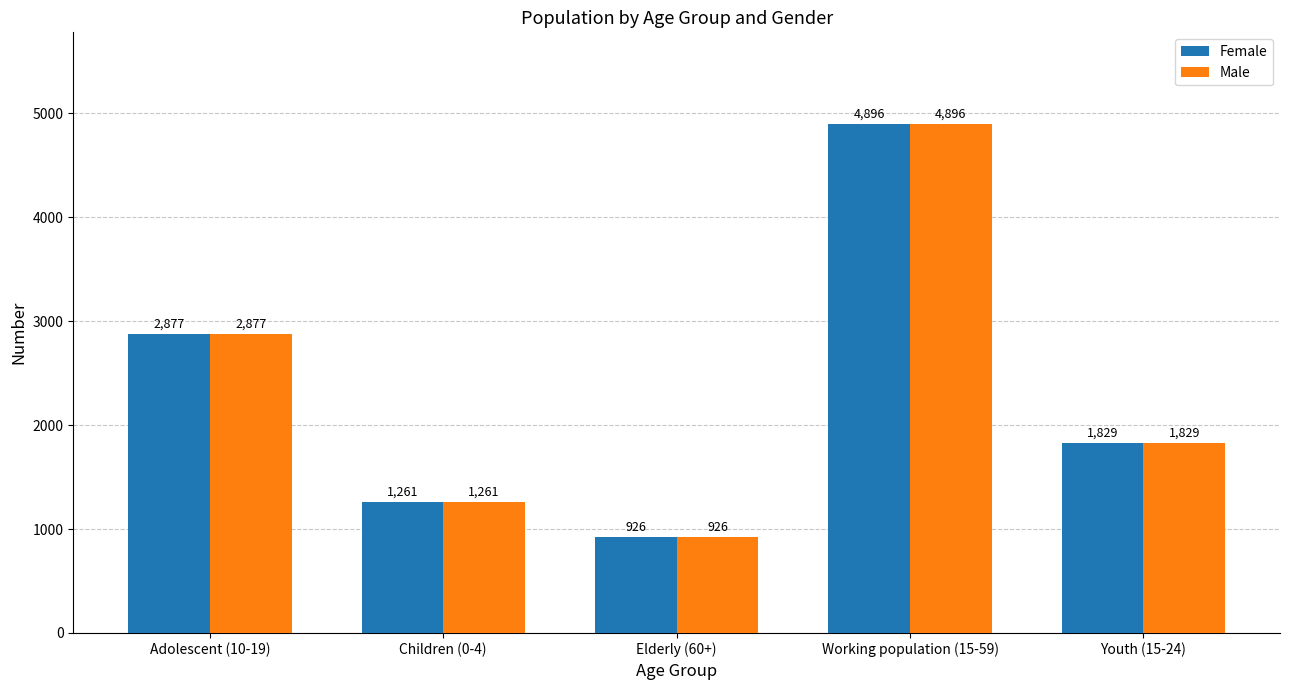

Does the chart contain stacked bars?

No